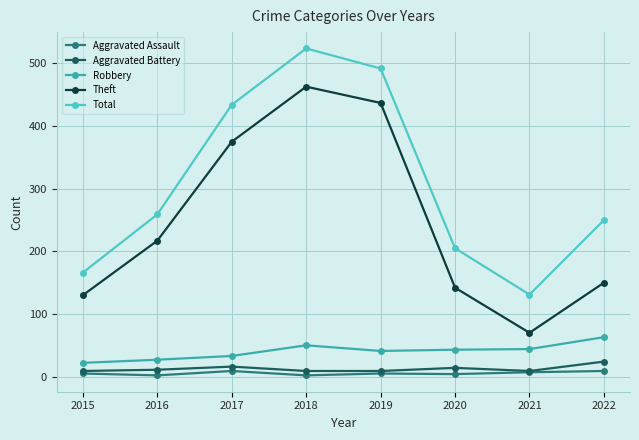

What is the difference between the highest and lowest values at 2022?

241